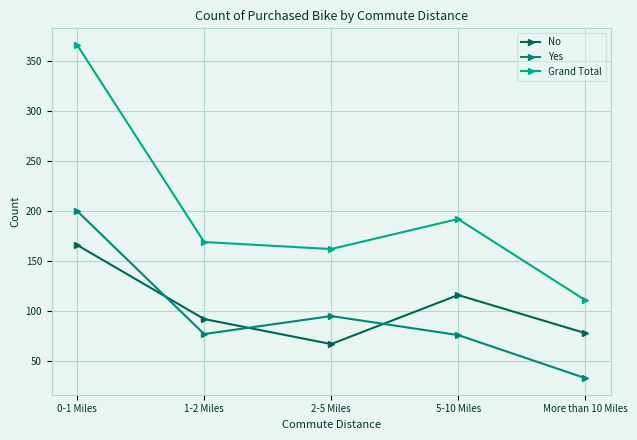

What is the value of the No point at the 5th from the left?

78